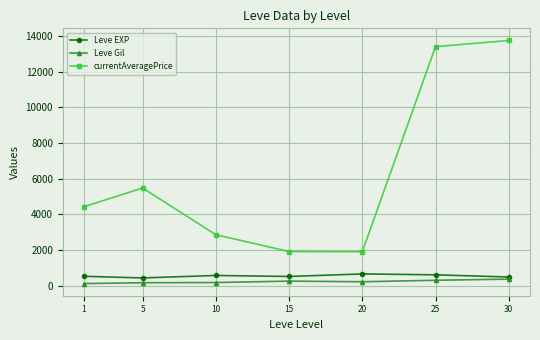

The value of currentAveragePrice at 20 is 3179.3. True or false?

False